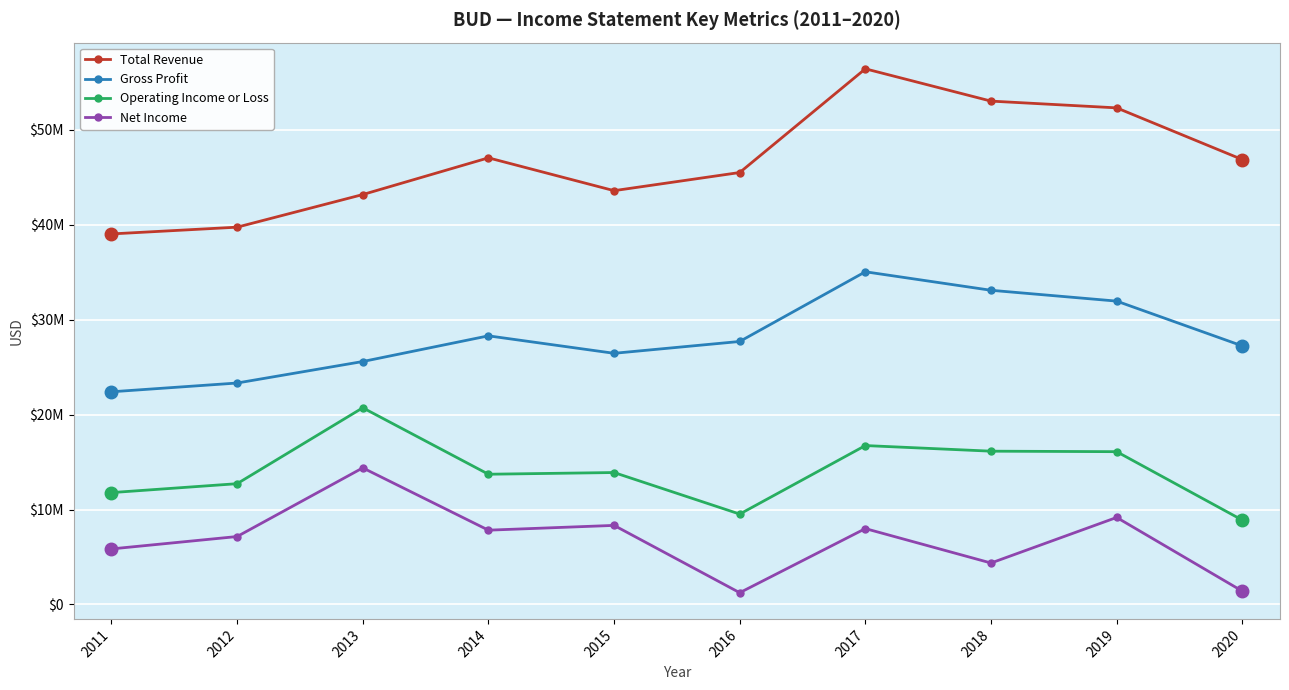

Rank the series by their maximum value, from highest to lowest.

Total Revenue, Gross Profit, Operating Income or Loss, Net Income